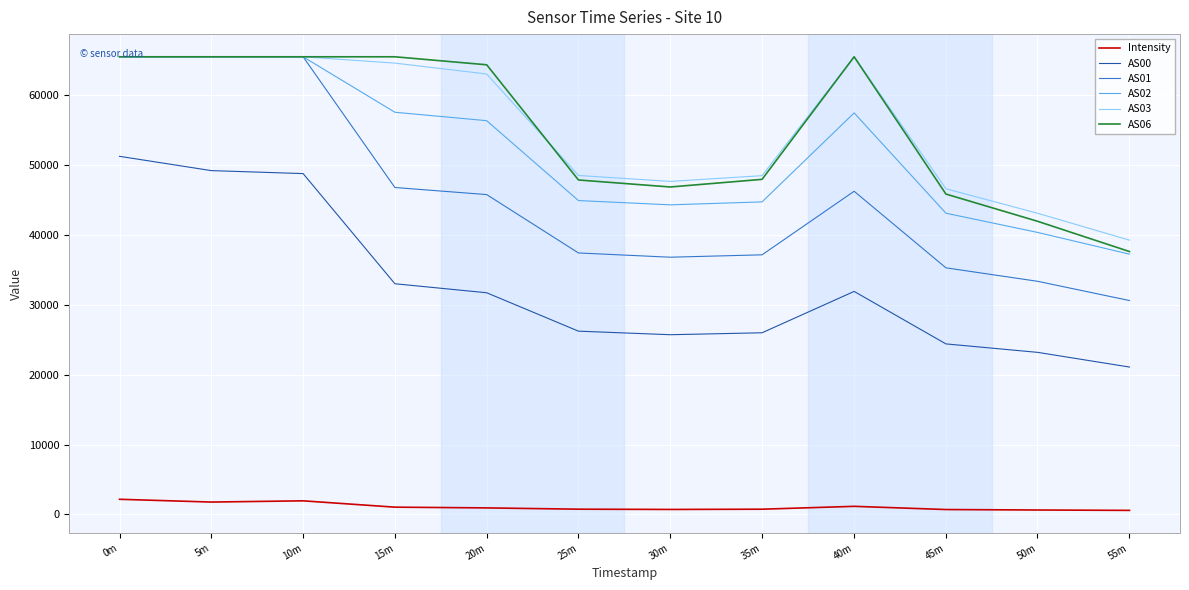

Which series has the widest spread of values?

AS01